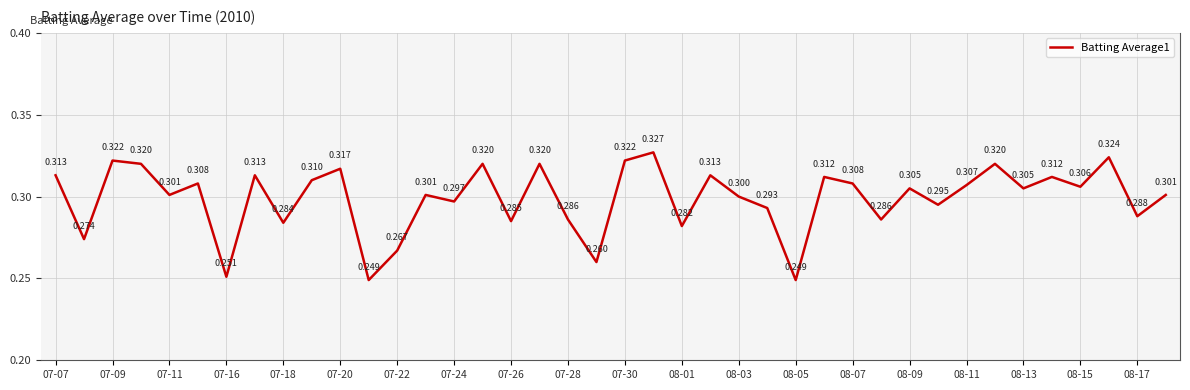

How many lines are shown in the chart?

1